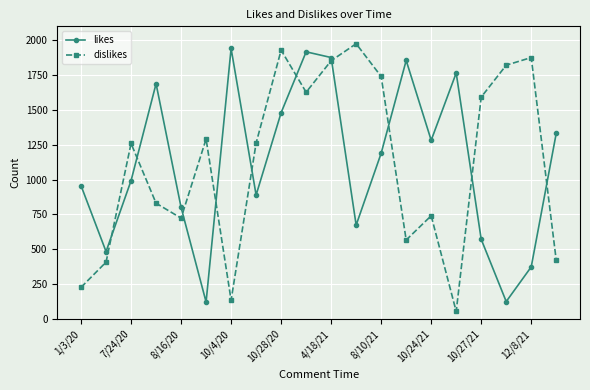

What is the difference between the maximum and second lowest values in the likes series?

1817